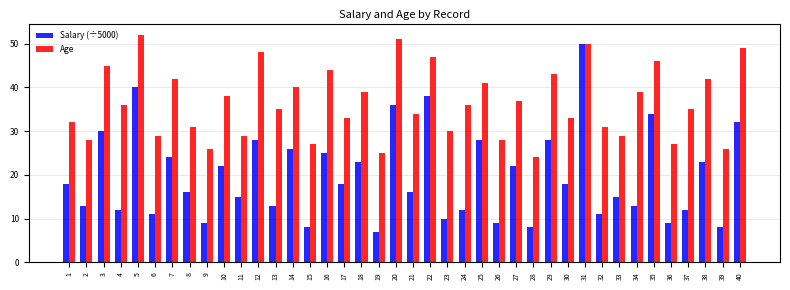

Reading left to right, what are all the values shown in this chart?

Salary (÷5000): 1=18	2=13	3=30	4=12	5=40	6=11	7=24	8=16	9=9	10=22	11=15	12=28	13=13	14=26	15=8	16=25	17=18	18=23	19=7	20=36	21=16	22=38	23=10	24=12	25=28	26=9	27=22	28=8	29=28	30=18	31=50	32=11	33=15	34=13	35=34	36=9	37=12	38=23	39=8	40=32
Age: 1=32	2=28	3=45	4=36	5=52	6=29	7=42	8=31	9=26	10=38	11=29	12=48	13=35	14=40	15=27	16=44	17=33	18=39	19=25	20=51	21=34	22=47	23=30	24=36	25=41	26=28	27=37	28=24	29=43	30=33	31=50	32=31	33=29	34=39	35=46	36=27	37=35	38=42	39=26	40=49